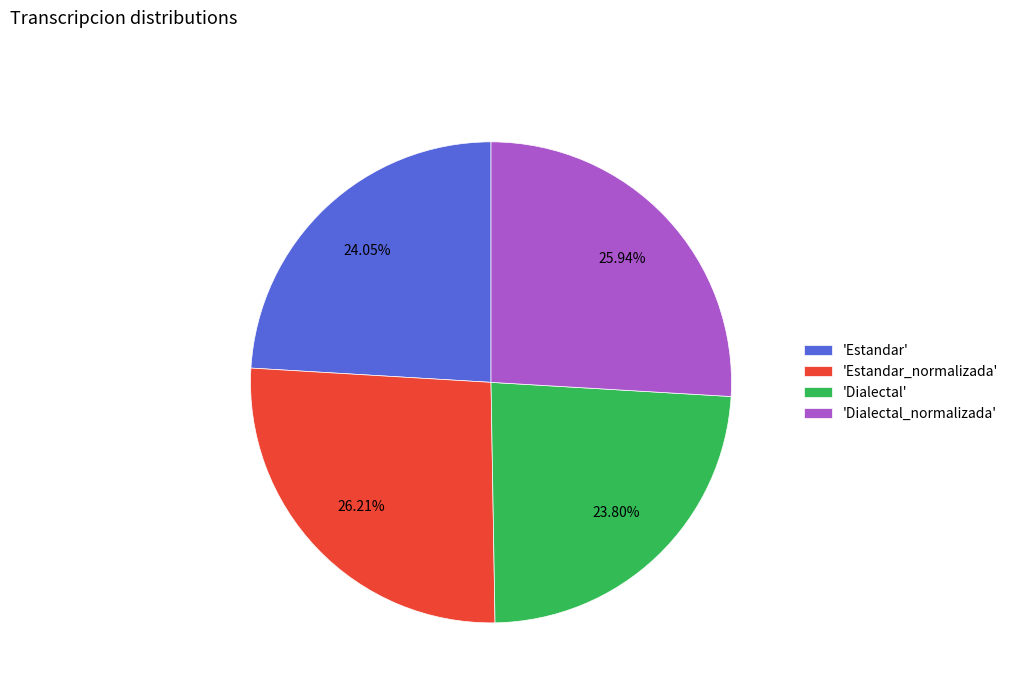

Does 'Dialectal' account for over 50% of the chart?

No